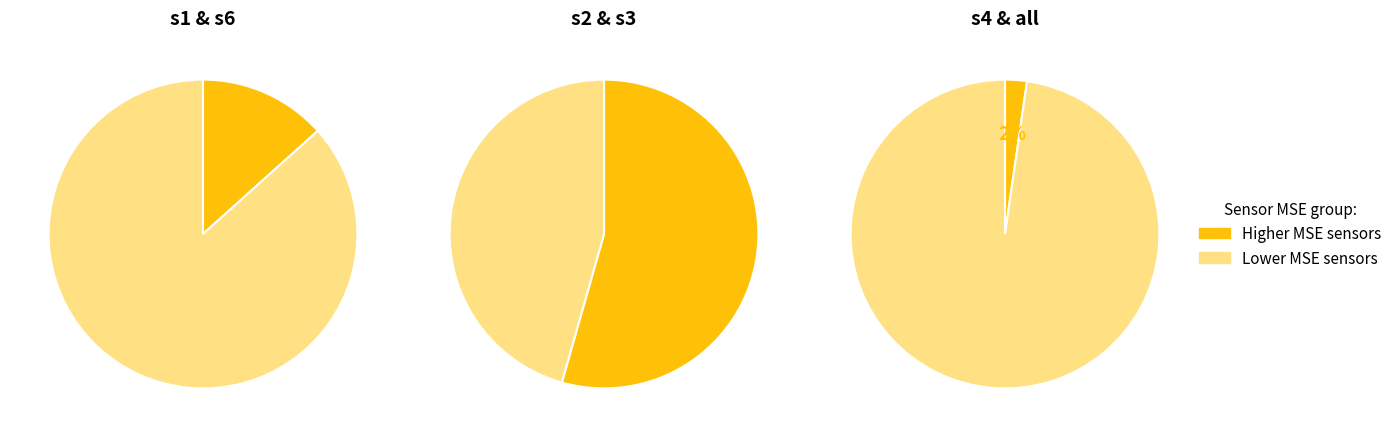

What is the change in value from s6 to s2?

+0.1